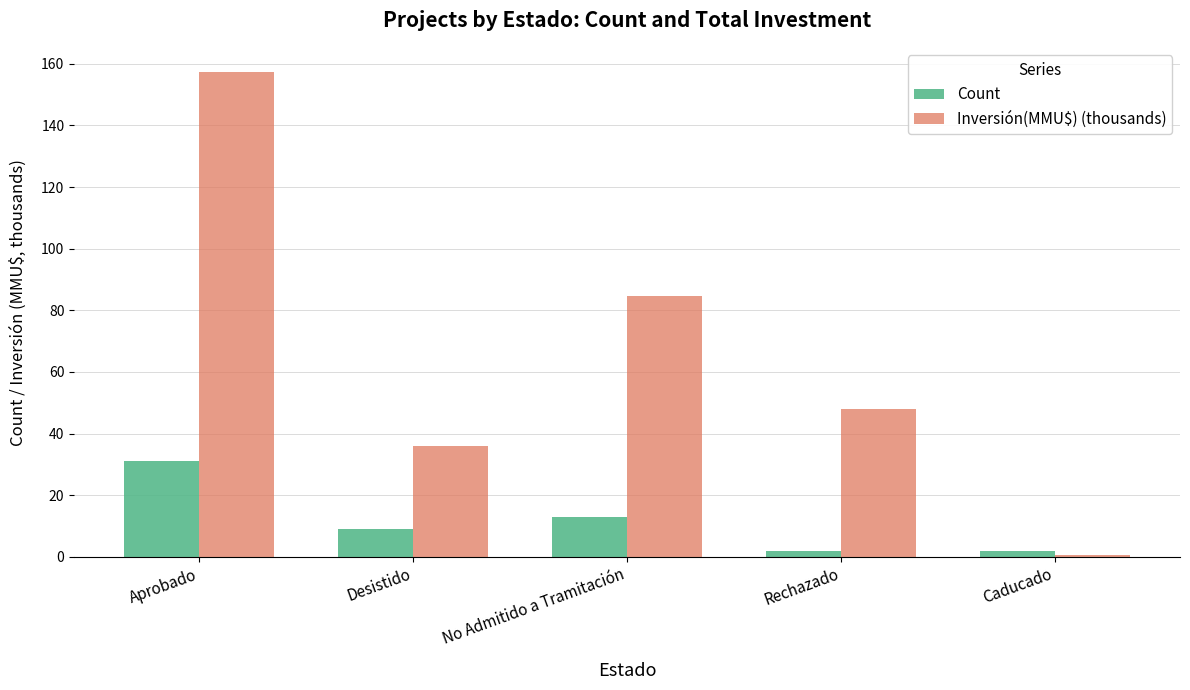

The value of Inversión(MMU$) (thousands) at Desistido is 35.9. True or false?

True